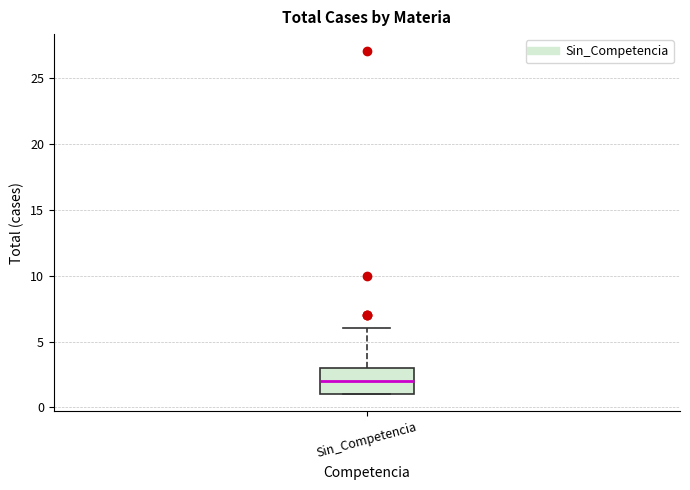

Read this box plot against the y-axis: the position of the median line, the range covered by the box, and the ends of both whiskers. The values are not printed on the chart, so give them approximately, as read against the axis.

median 2, box 1 to 3, whiskers 1 to 6